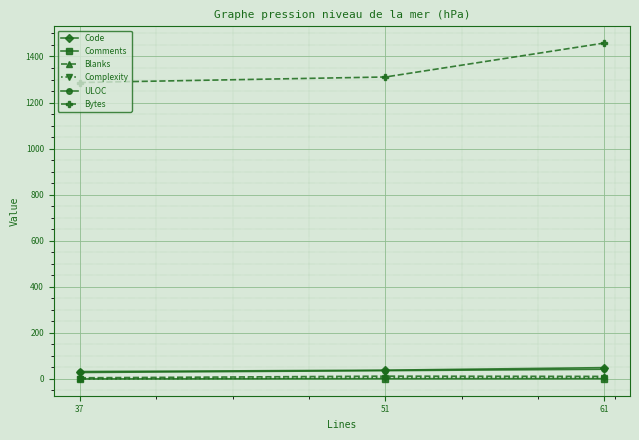

Which category has the highest value across all series?

61